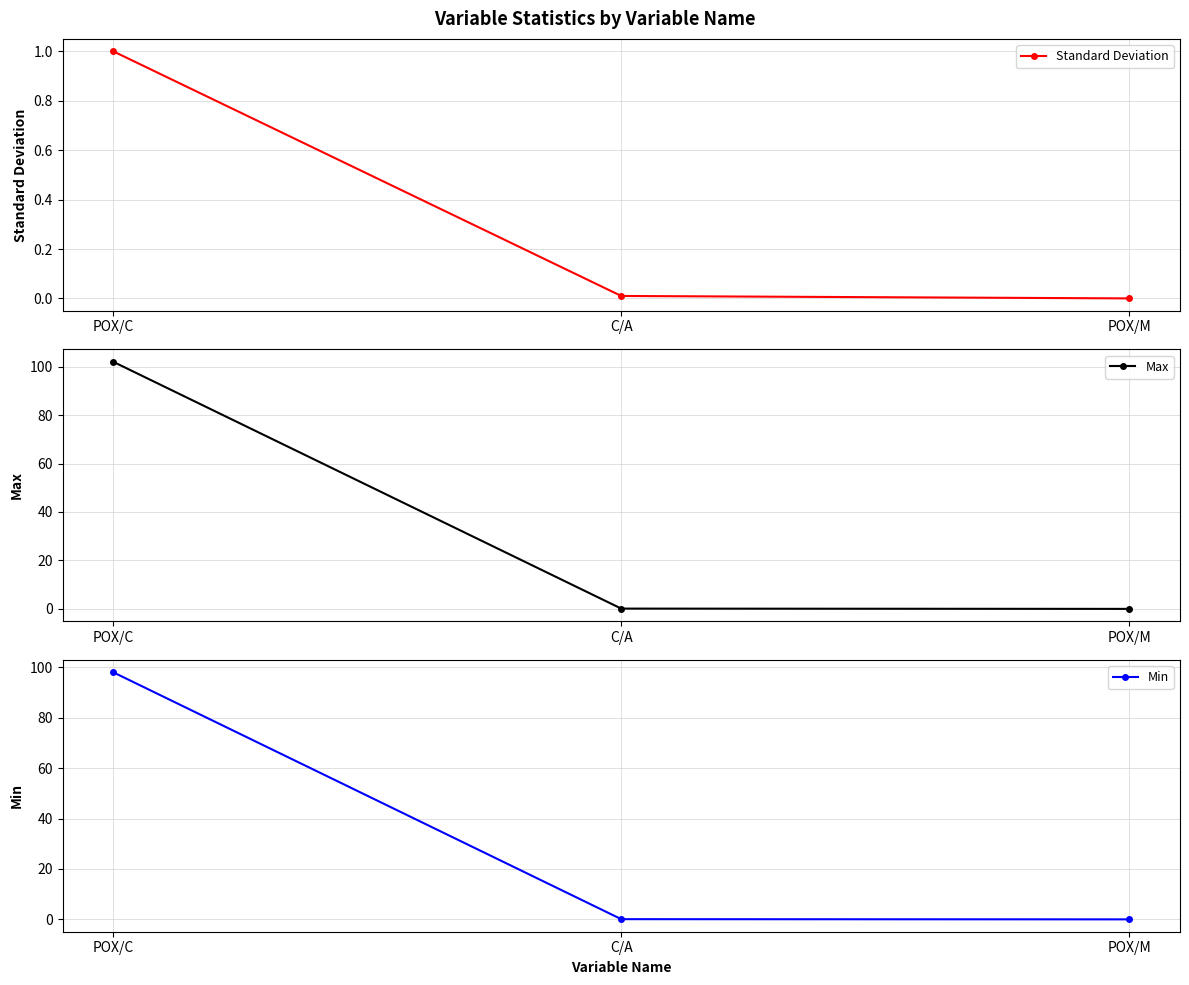

Which has a higher value, POX/M or C/A?

C/A